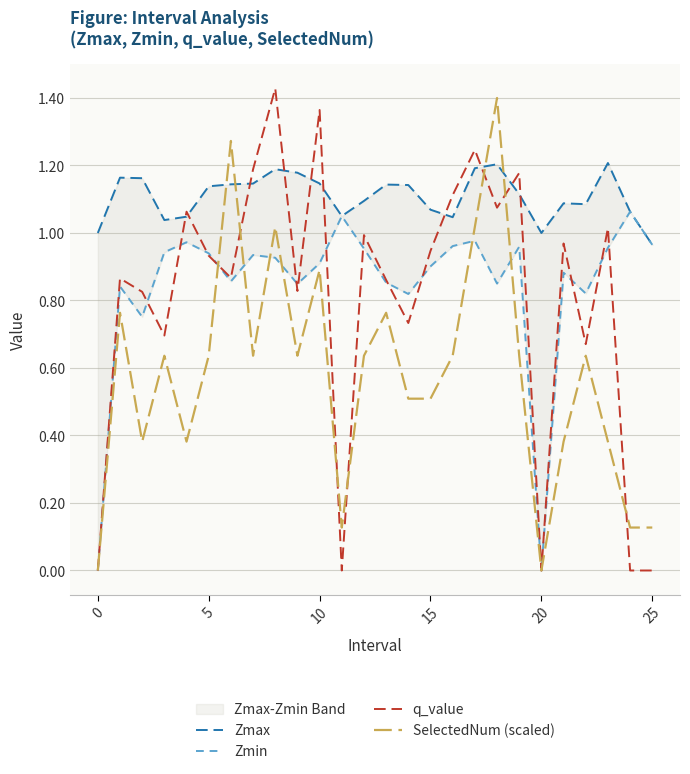

Is it true that q_value equals 0.6 at 25?

False